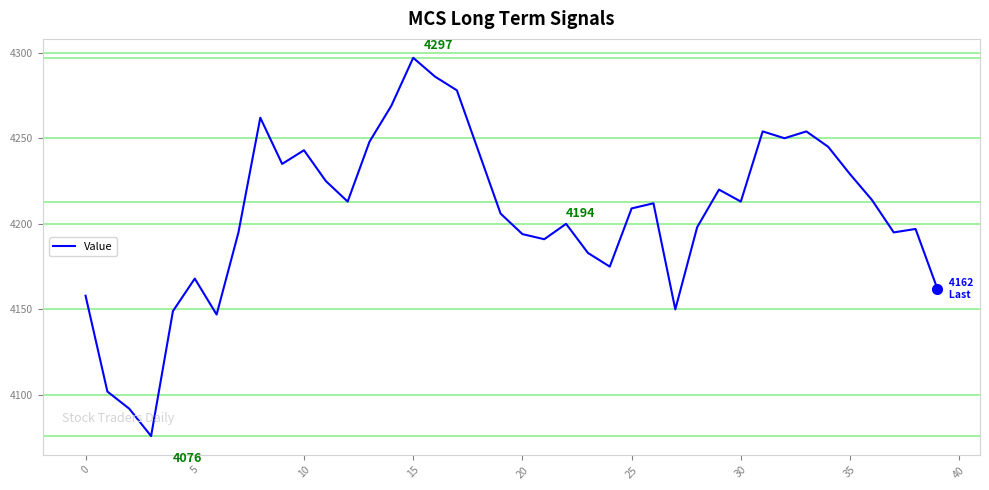

Reading left to right, list all the values displayed in this chart.

4158	4102	4092	4076	4149	4168	4147	4195	4262	4235	4243	4225	4213	4248	4269	4297	4286	4278	4242	4206	4194	4191	4200	4183	4175	4209	4212	4150	4198	4220	4213	4254	4250	4254	4245	4229	4214	4195	4197	4162